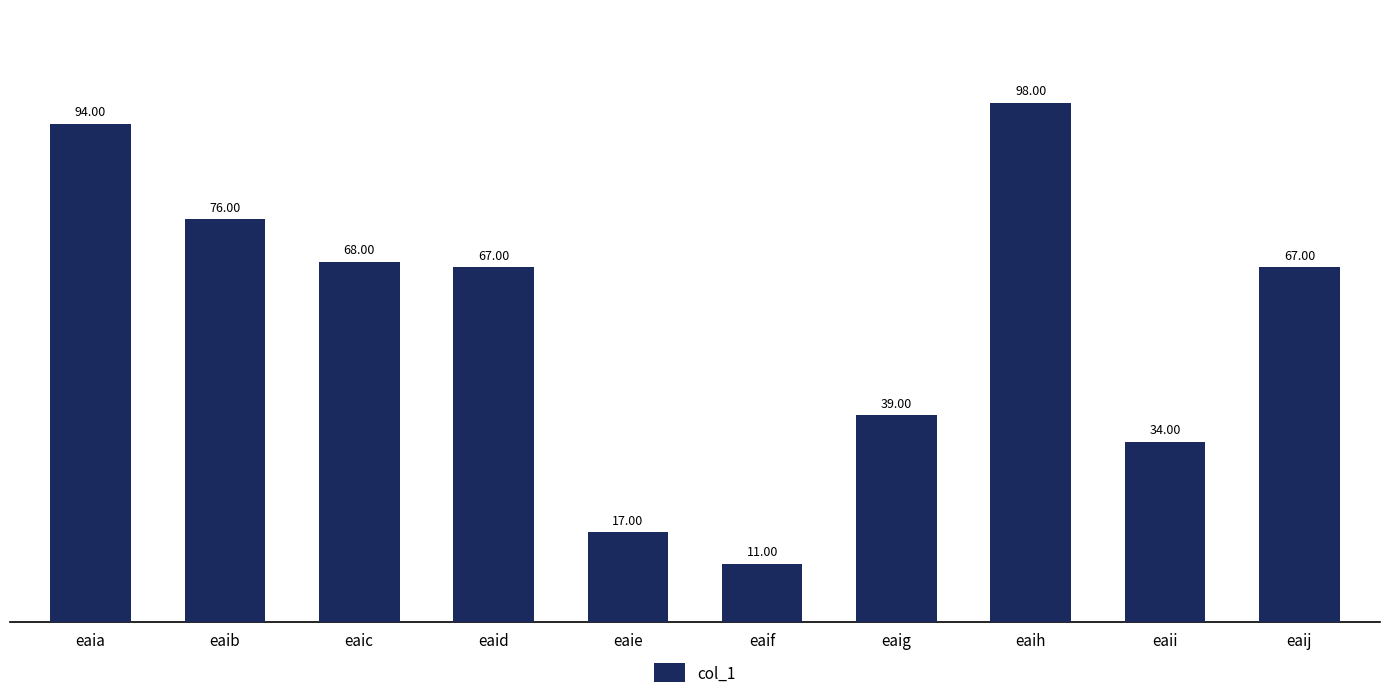

Approximately how many times larger is the value at eaia compared to eaib?

1.2